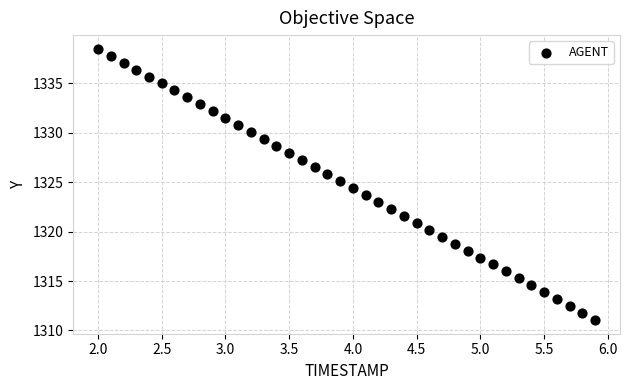

What is the range of X values (max minus min)?

3.9